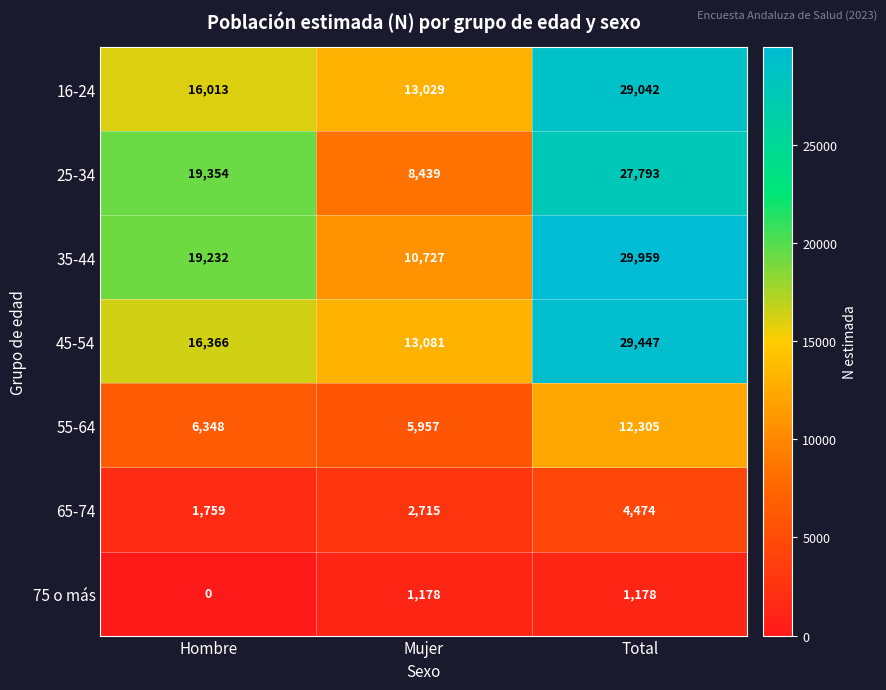

The value of 16-24 at Total is 12127. True or false?

False